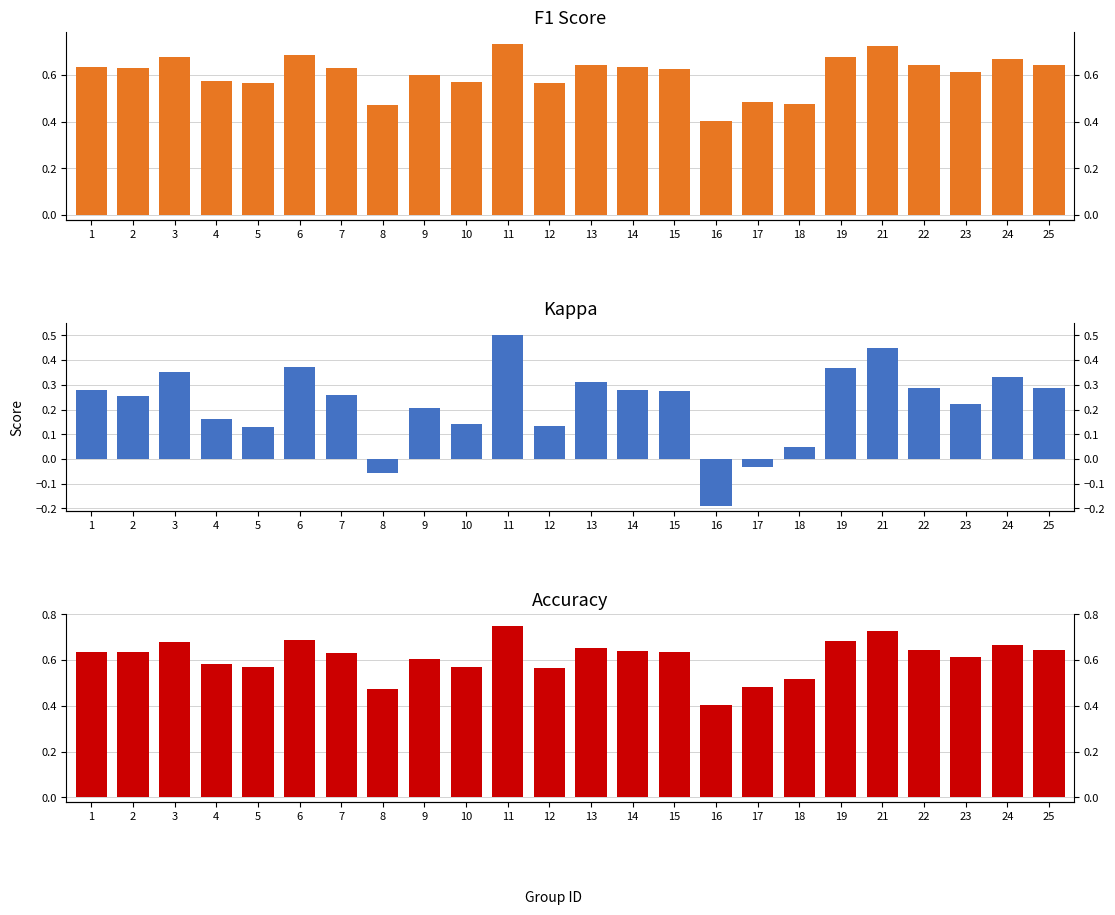

What value does the kappa series have at 9?

0.2